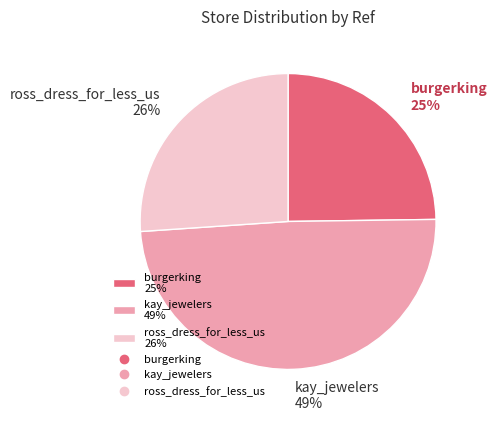

Is it true that ross_dress_for_less_us is 26% of the pie?

True